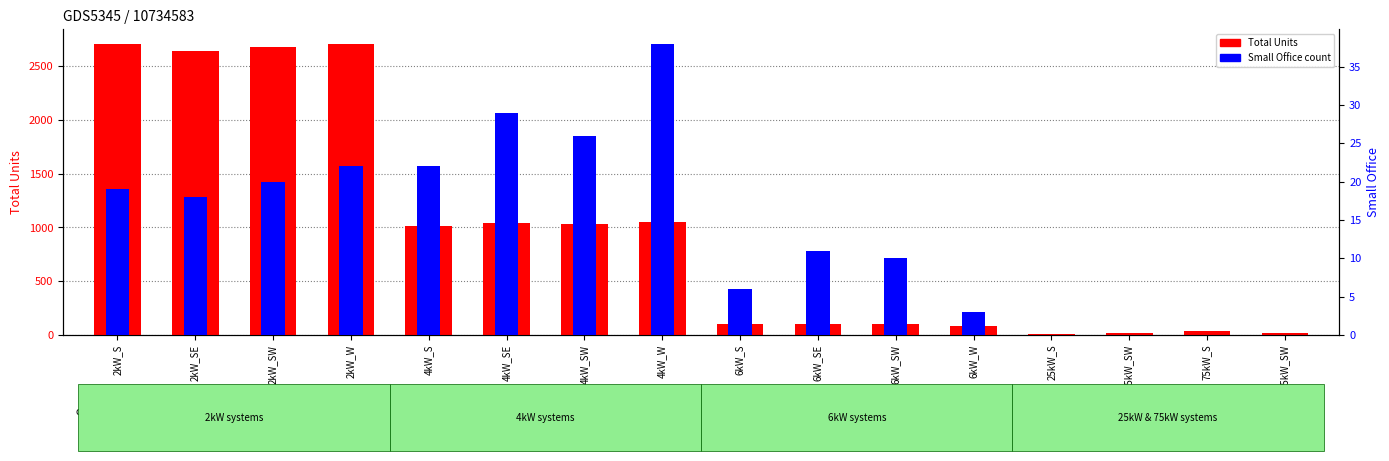

What is the label of the 9th bar from the left?

6kW_S